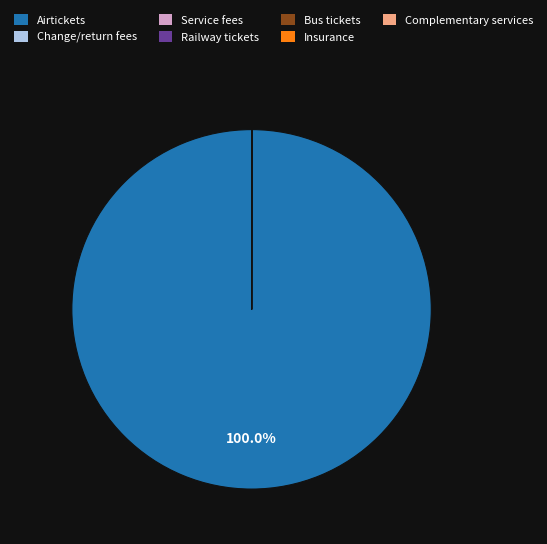

Does Airtickets account for over 50% of the chart?

Yes